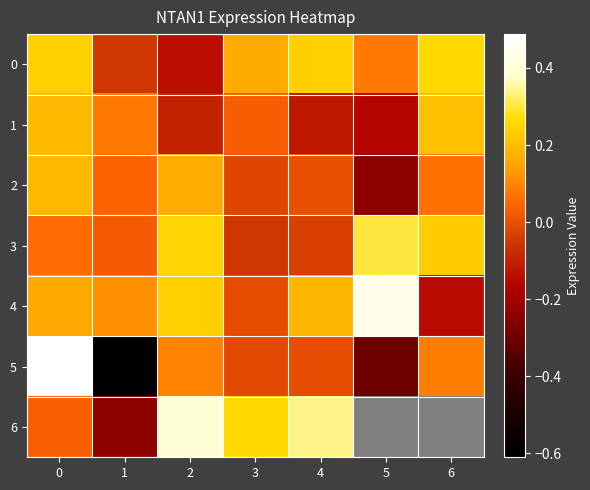

What is the total value across all series at 1?

-0.6